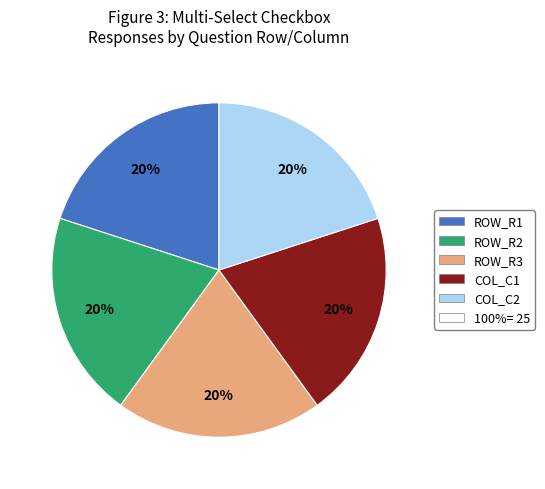

Does any single category account for the majority?

No